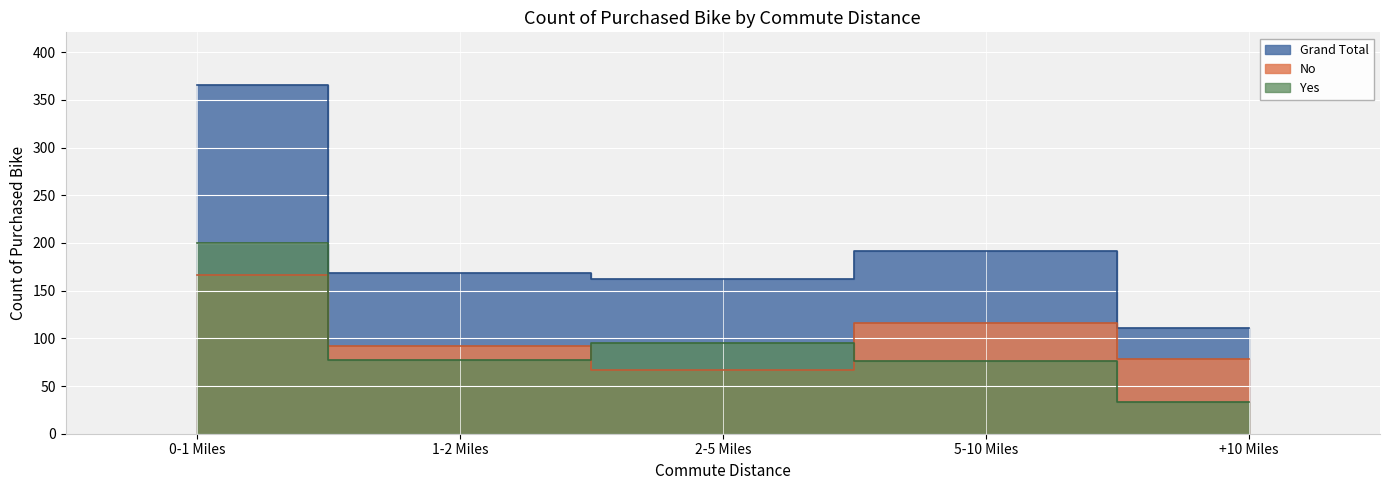

Is the value of Yes at 0-1 Miles greater than the value of No at 2-5 Miles?

Yes